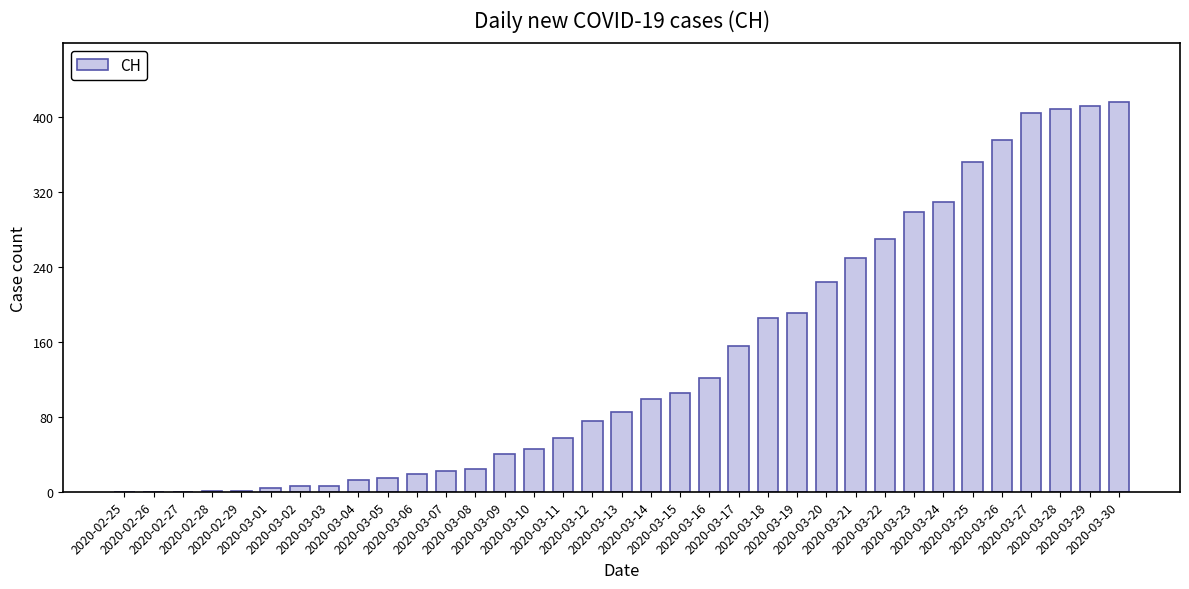

What is the average value?

143